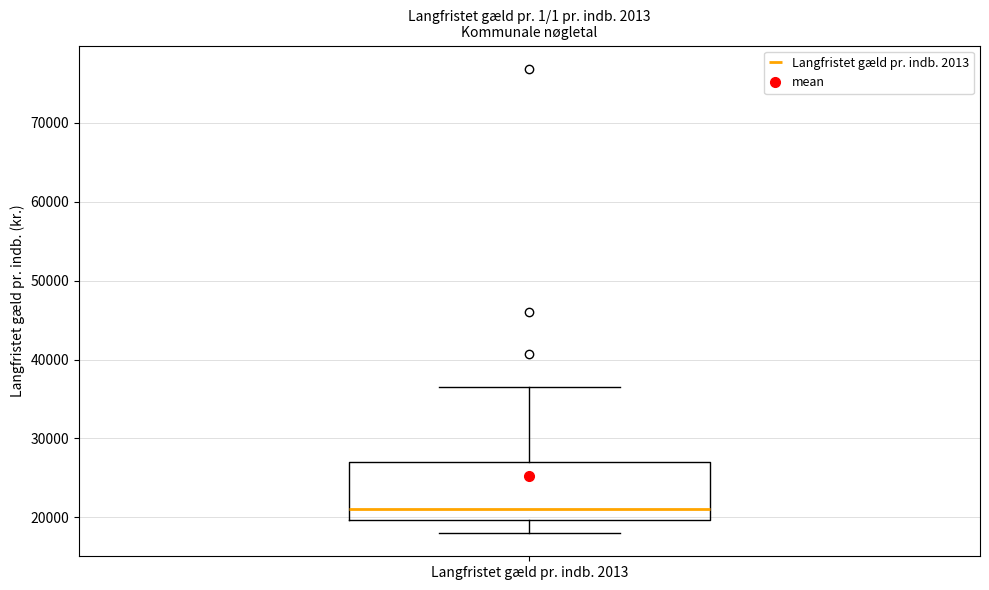

Transcribe this box plot: give where the median line is, the range the box spans, and where the two whiskers end, as read against the y-axis. The values are not printed on the chart, so give them approximately, as read against the axis.

median 21000, box 20000 to 27000, whiskers 18000 to 37000